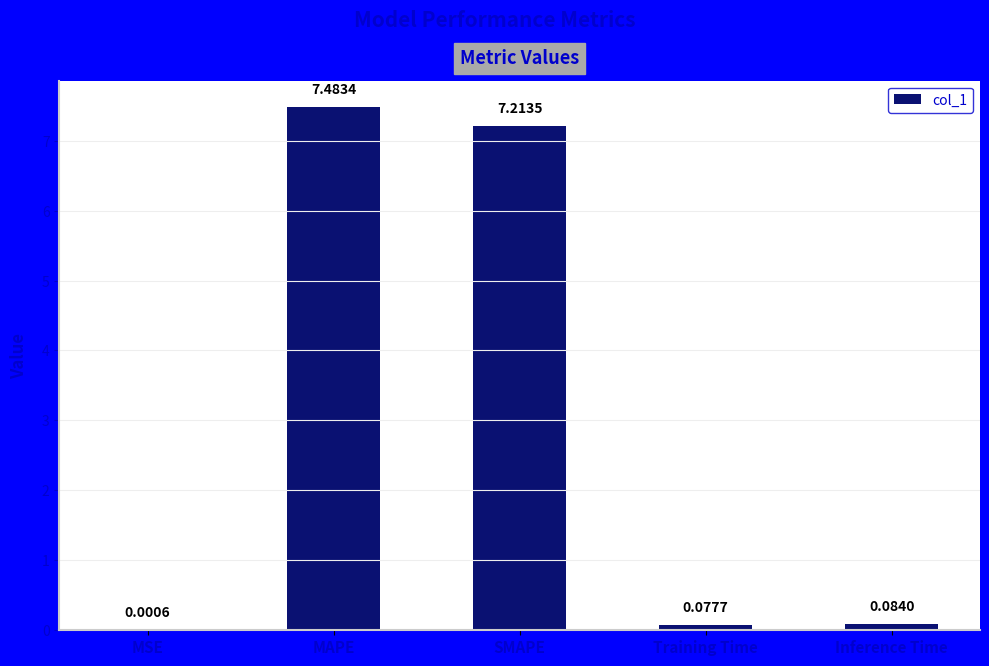

Between Training Time and MSE, which is larger?

Training Time